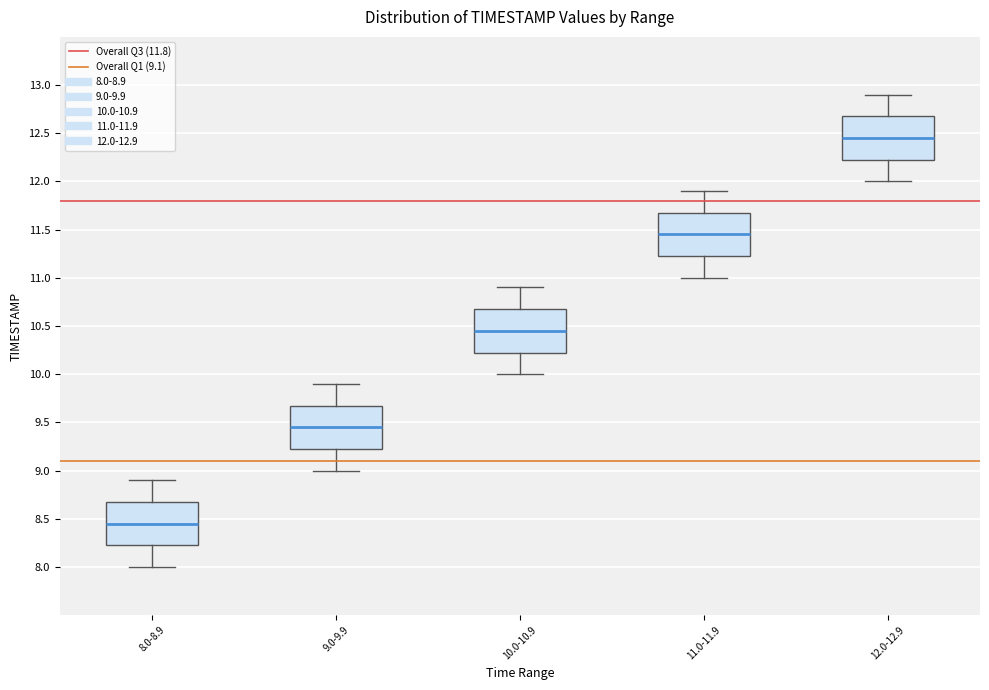

Reading left to right, read every box against the y-axis: the position of its median line, the range the box covers, and the ends of its whiskers. The values are not printed on the chart, so give them approximately, as read against the axis.

8.0-8.9: median 8.45, box 8.25 to 8.70, whiskers 8.00 to 8.90
9.0-9.9: median 9.45, box 9.25 to 9.70, whiskers 9.00 to 9.90
10.0-10.9: median 10.45, box 10.25 to 10.70, whiskers 10.00 to 10.90
11.0-11.9: median 11.45, box 11.25 to 11.70, whiskers 11.00 to 11.90
12.0-12.9: median 12.45, box 12.25 to 12.70, whiskers 12.00 to 12.90